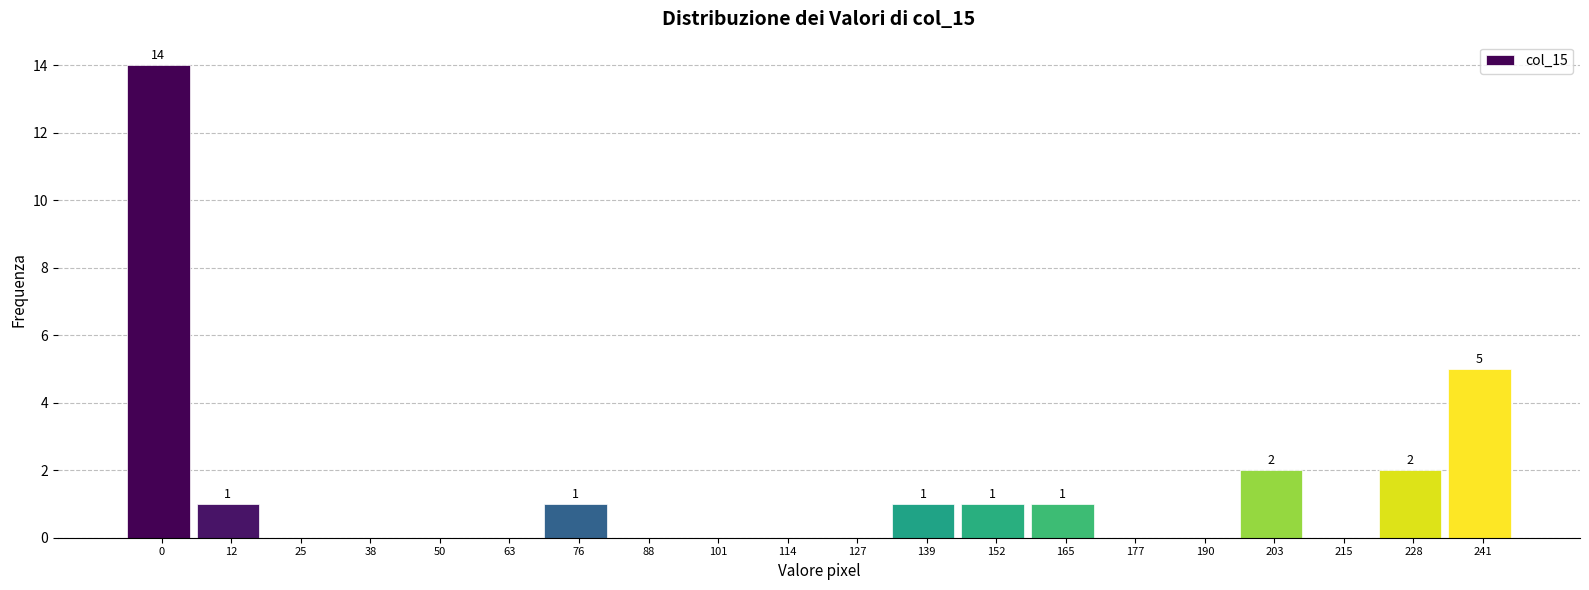

Reading left to right, what are all the values shown in this chart?

0=14	12=1	25=0	38=0	50=0	63=0	76=1	88=0	101=0	114=0	127=0	139=1	152=1	165=1	177=0	190=0	203=2	215=0	228=2	241=5